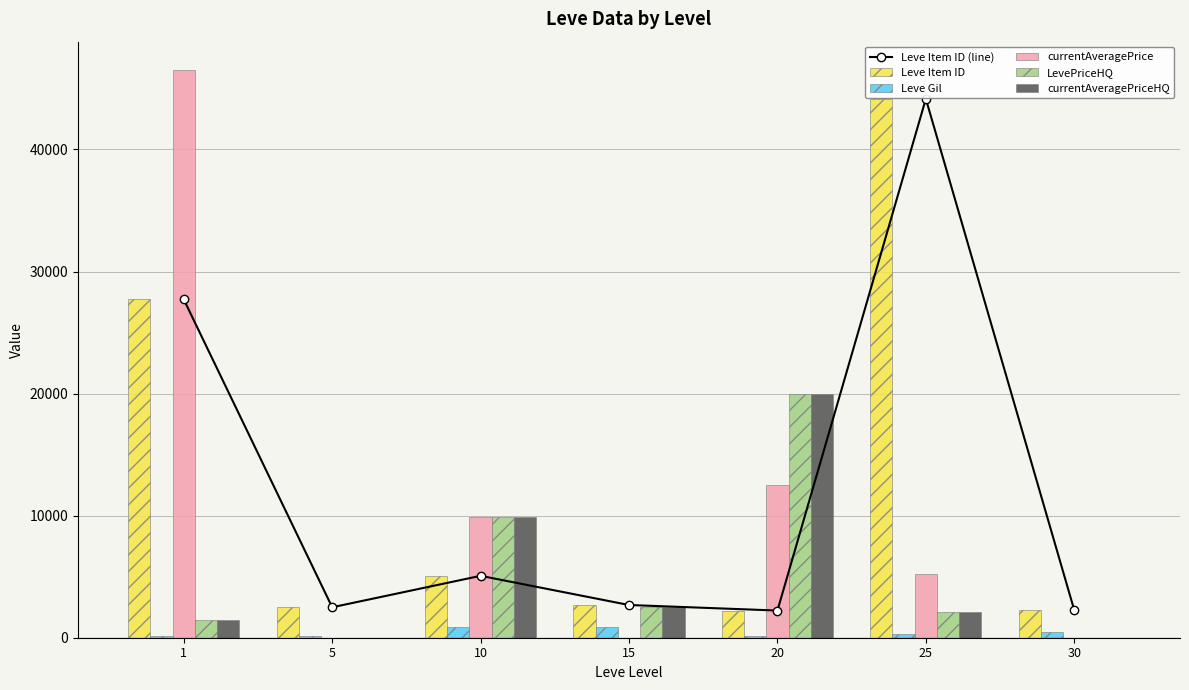

Reading right to left, list all the values displayed in this chart.

Leve Item ID (line): 2260	44147	2226	2680	5071	2494	27713
Leve Item ID: 2260	44147	2226	2680	5071	2494	27713
Leve Gil: 467	287	120	910	880	160	113
currentAveragePrice: 0	5257	12500	0	9912	0	46505
LevePriceHQ: 0	2082	20000	2500	9900	0	1432
currentAveragePriceHQ: 0	2082	20000	2500	9900	0	1432